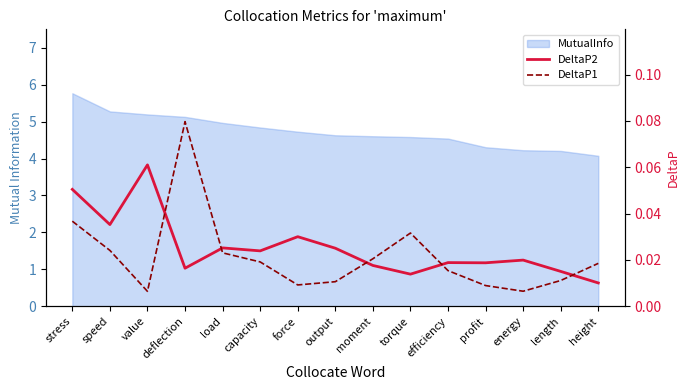

How many lines are shown in the chart?

2